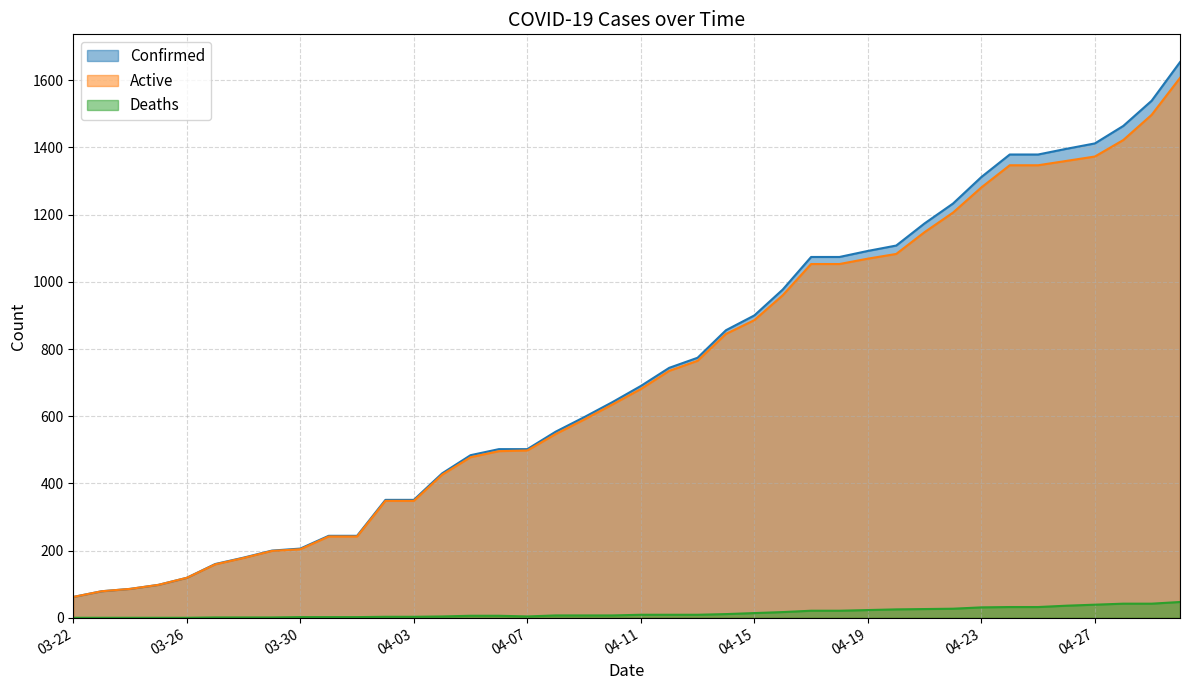

True or false: Active and Confirmed intersect in this chart.

False